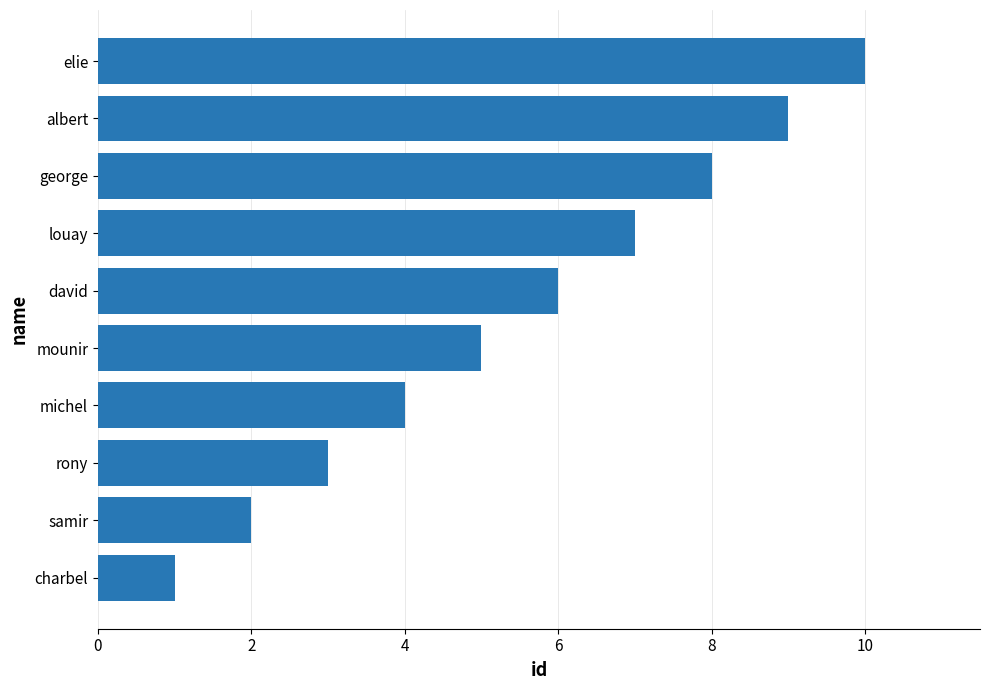

How many data points does each series have?

10